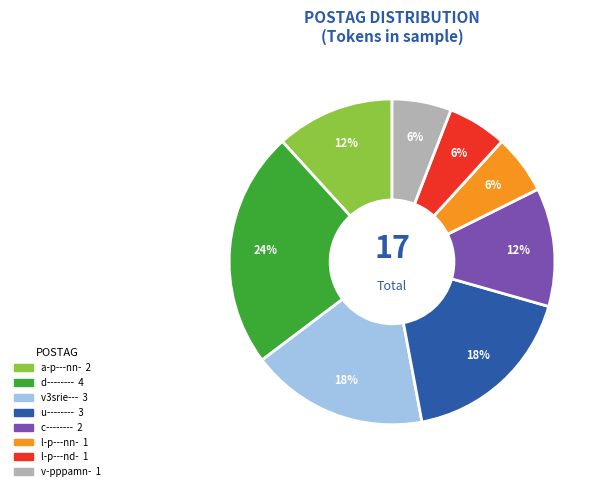

Between v3srie--- and v-pppamn-, which is larger?

v3srie---